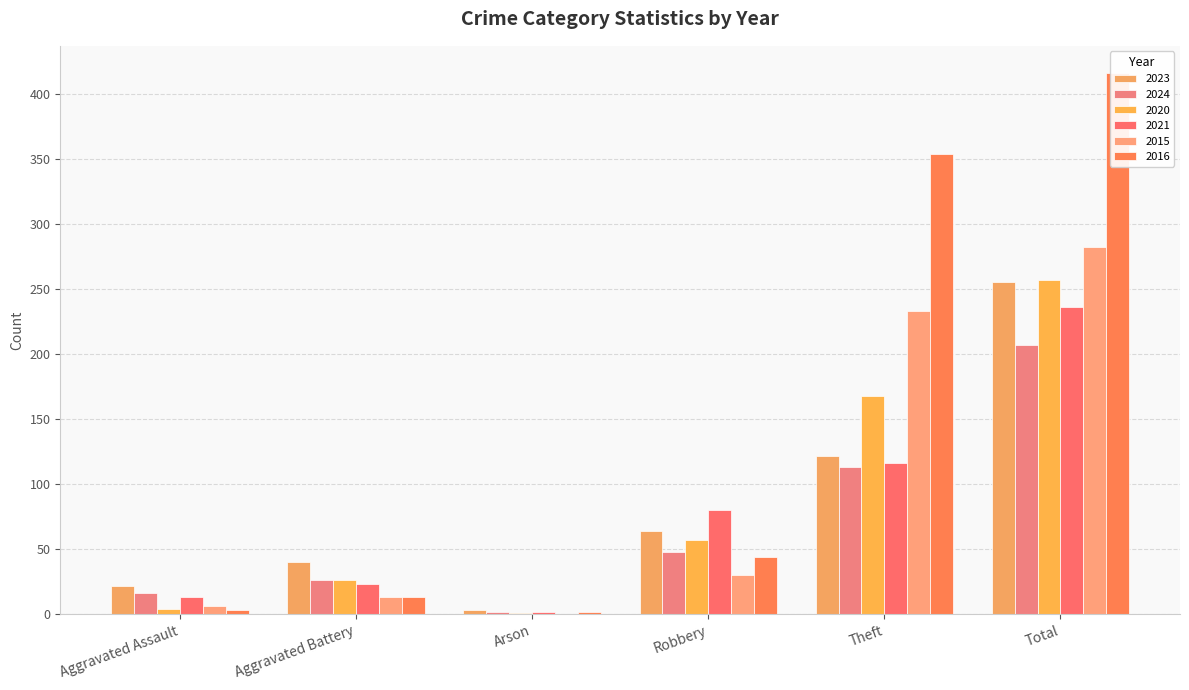

At which label is 2016 closest to 209?

Theft